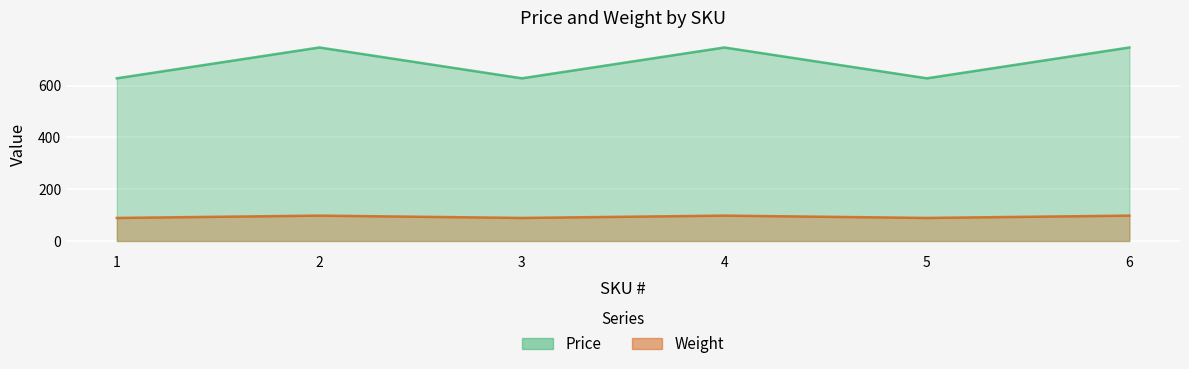

What is the value of the Price point at the 1st from the left?

628.2